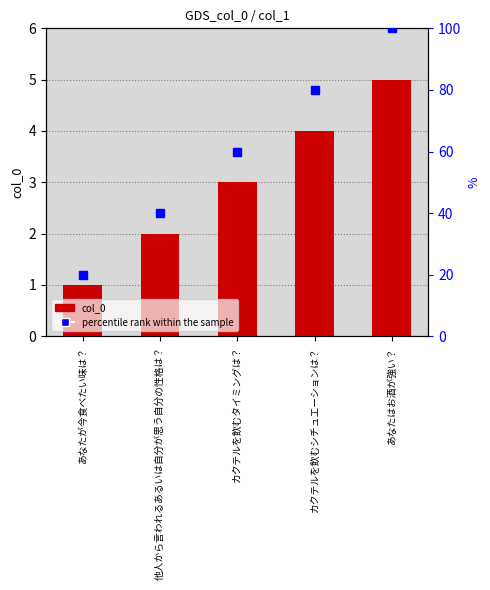

Which category has the highest value across all series?

あなたはお酒が強い？